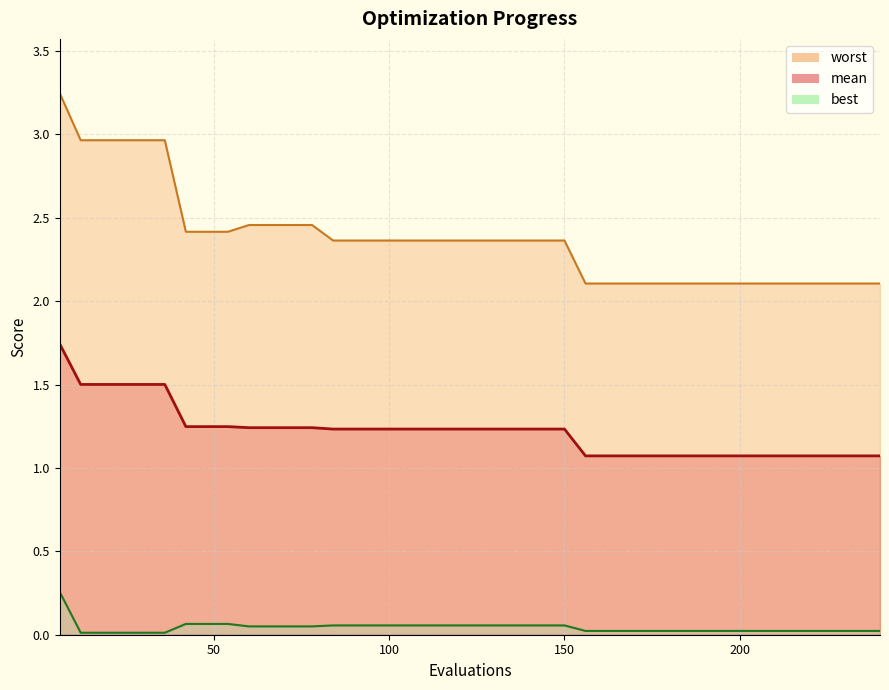

The value of best at 8 is 0.0. True or false?

False